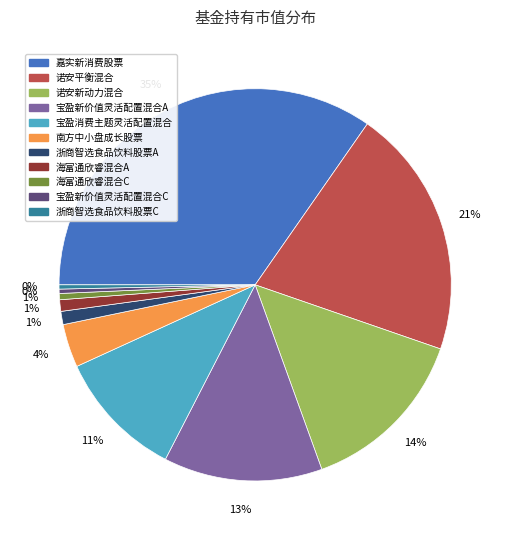

What percentage is the 宝盈消费主题灵活配置混合 slice, to the nearest percent?

11%